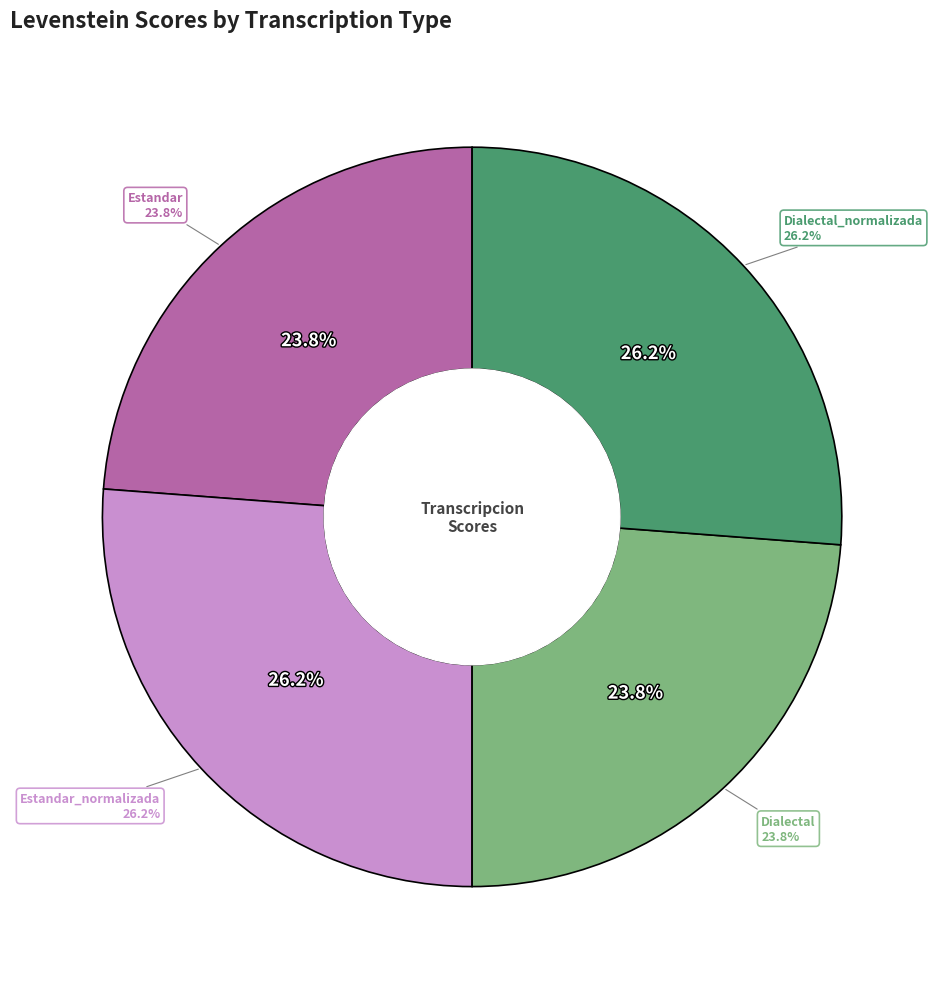

Which has a higher value, Estandar_normalizada or Dialectal?

Estandar_normalizada